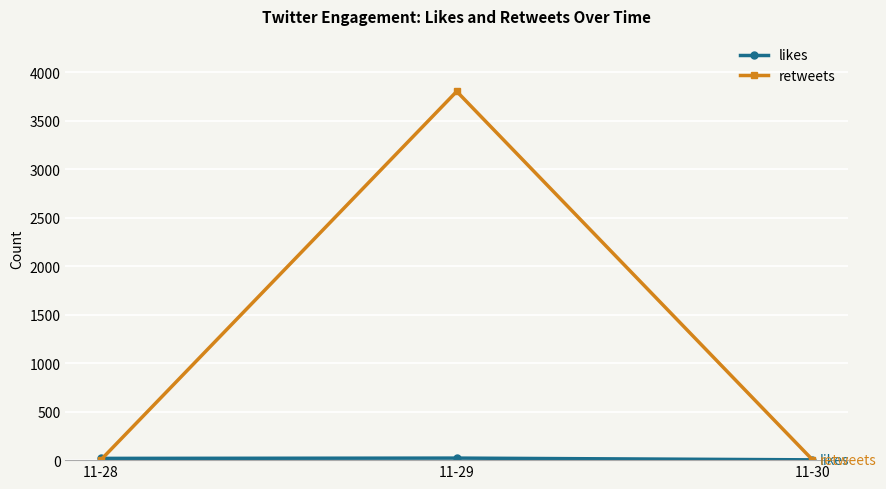

The value of retweets at 11-29 is 3801. True or false?

True